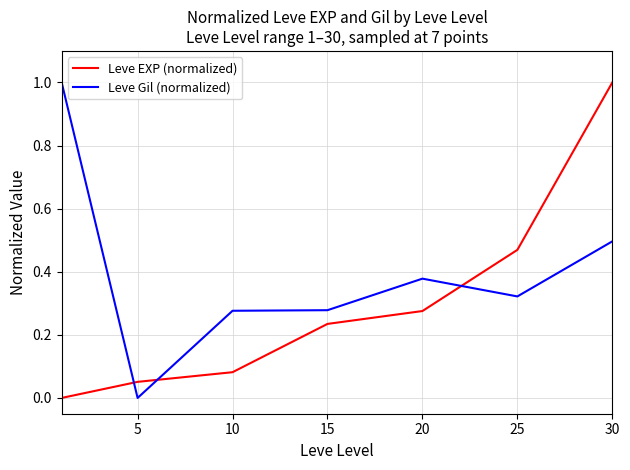

How many intersections are there between Leve EXP (normalized) and Leve Gil (normalized)?

3